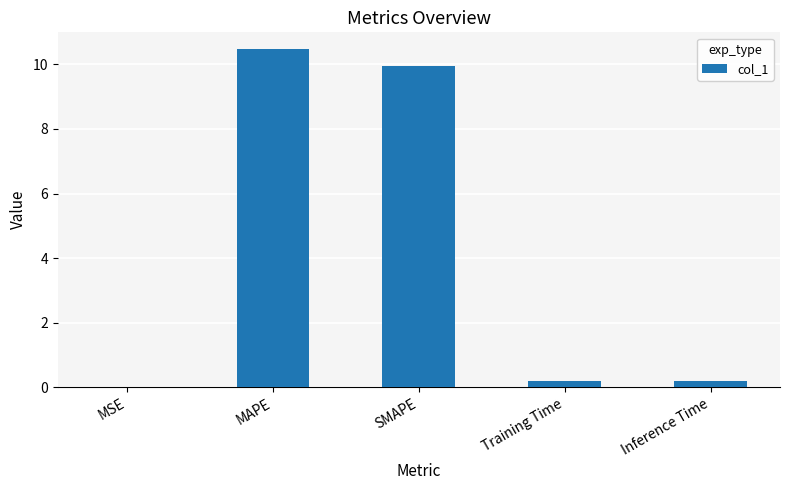

Which category has the highest value across all series?

MAPE